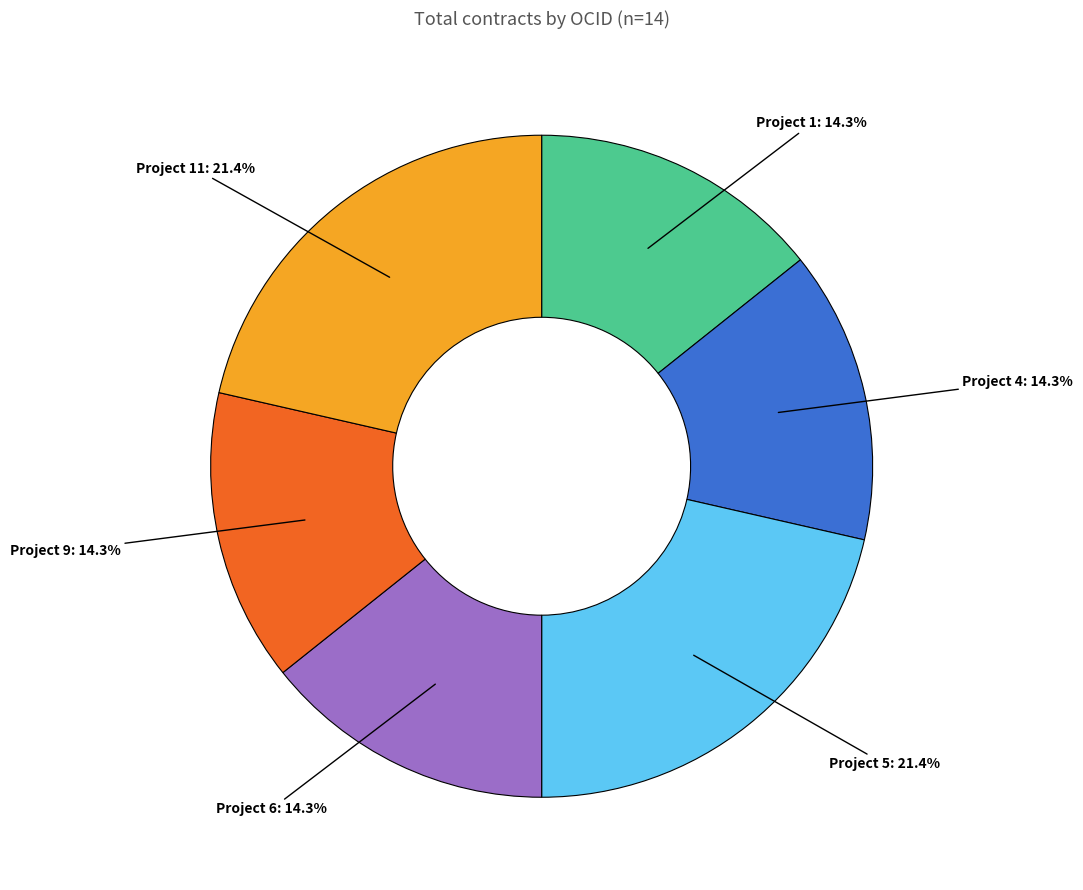

Is there a majority slice in this chart?

No